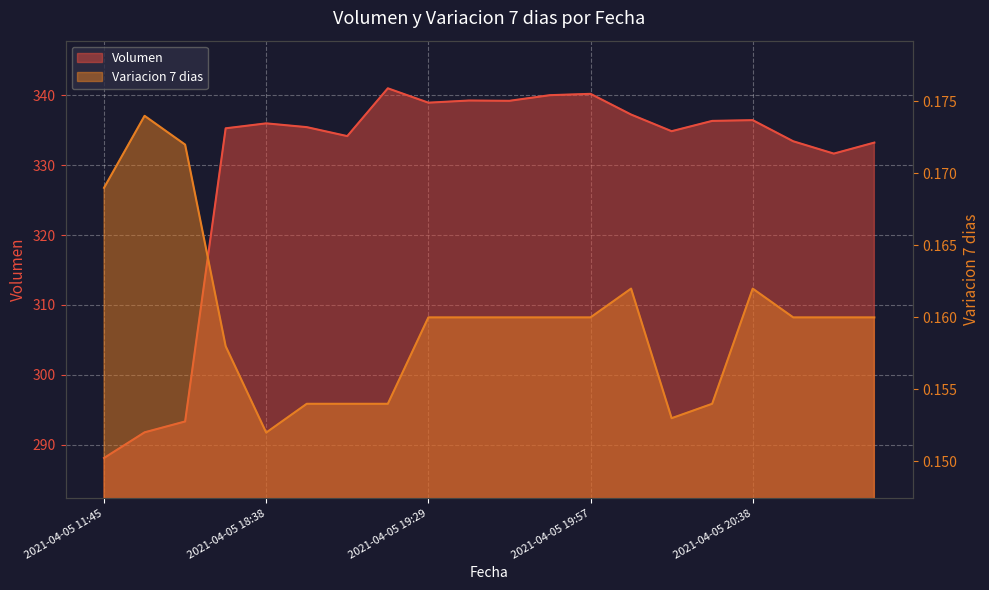

At which label does Variacion 7 dias reach its peak?

2021-04-05 16:00